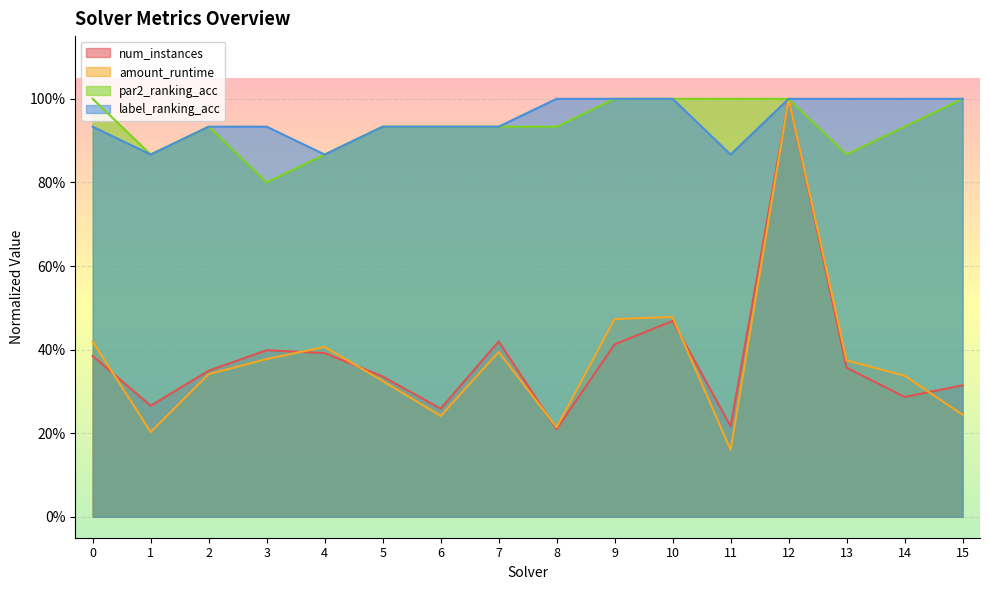

Between 7 and 8, which series saw the biggest shift?

num_instances